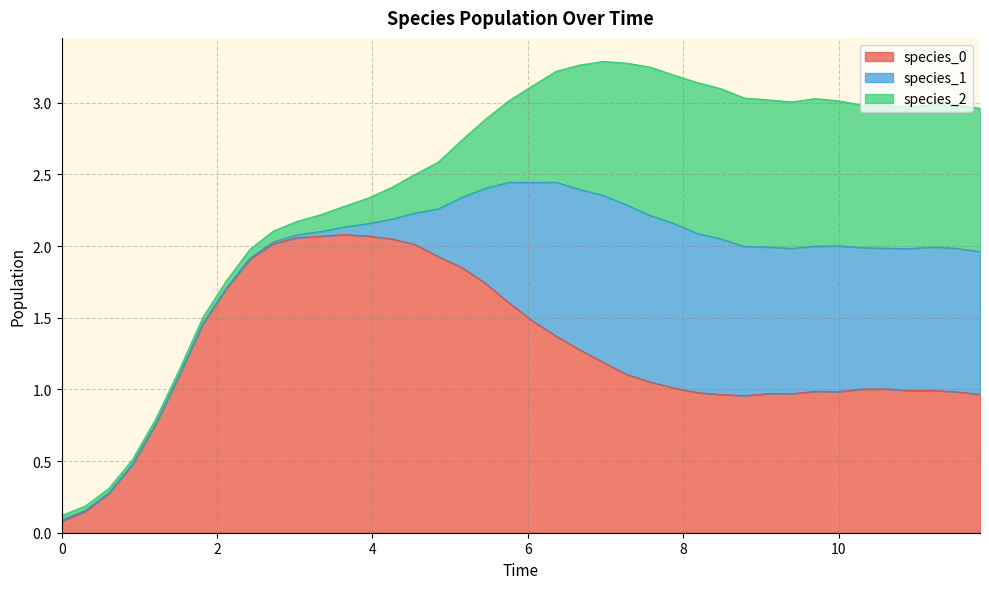

True or false: species_0 has more than 1 points higher than both neighbors.

True